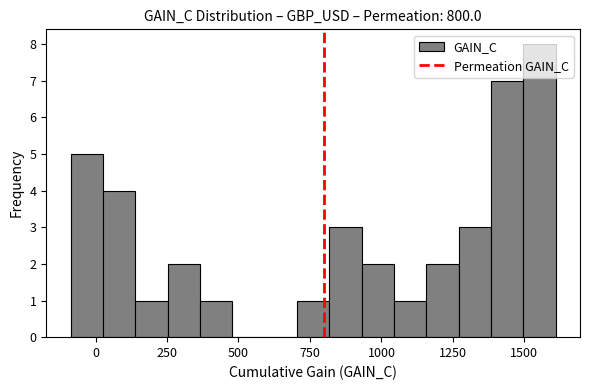

Around what value on the x-axis is the tallest bar? Give the approximate position of its centre, as read against the axis.

1550